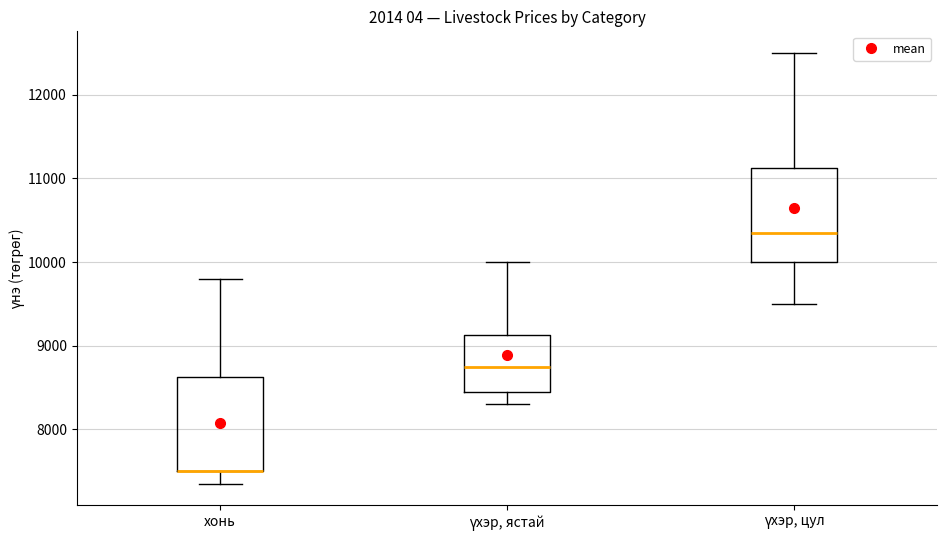

Reading left to right, read every box against the y-axis: the position of its median line, the range the box covers, and the ends of its whiskers. The values are not printed on the chart, so give them approximately, as read against the axis.

хонь: median 7500 (drawn on the box's lower edge), box 7500 to 8600, whiskers 7400 to 9800
үхэр, ястай: median 8800, box 8500 to 9100, whiskers 8300 to 10000
үхэр, цул: median 10400, box 10000 to 11100, whiskers 9500 to 12500